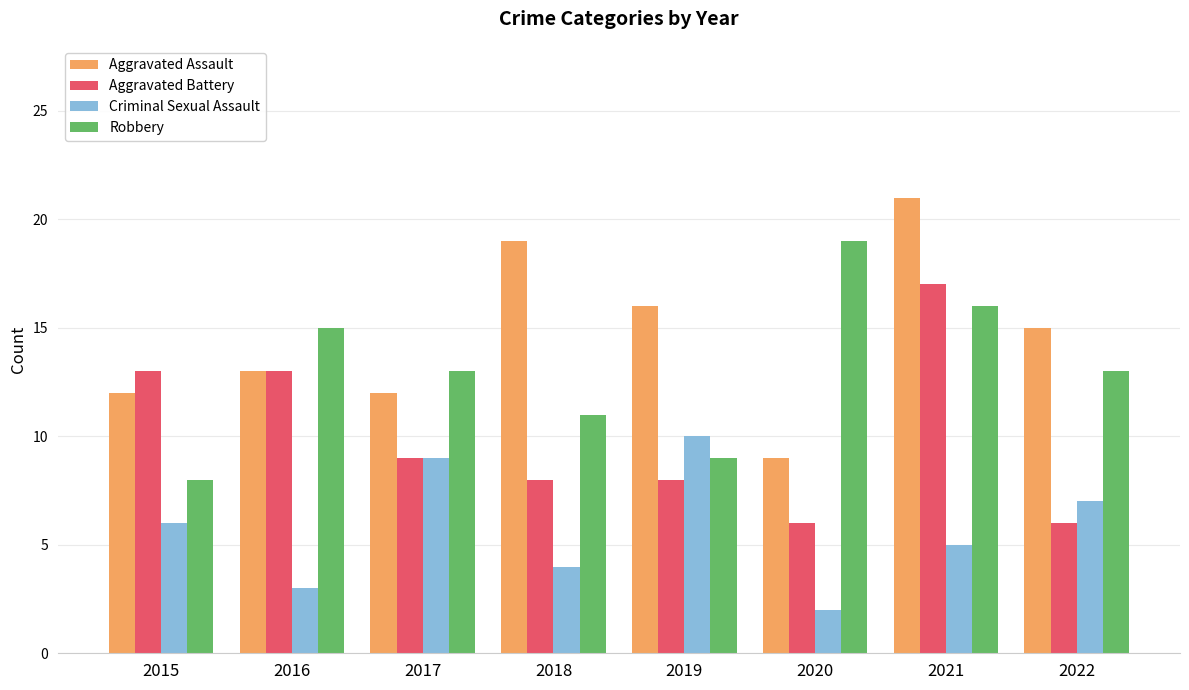

Count the number of data series in this chart.

4